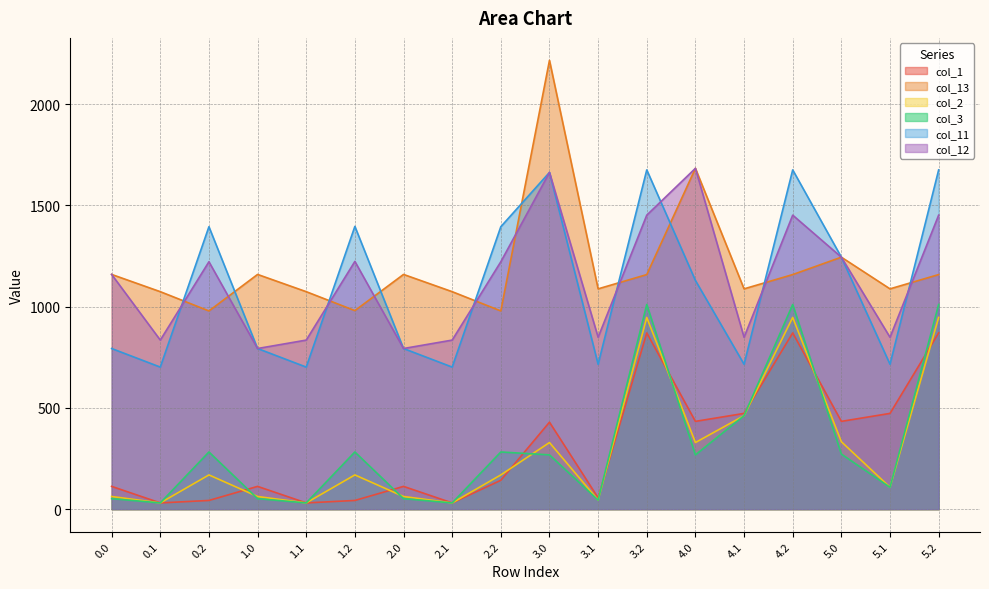

What are all the series names shown in the legend?

col_1, col_13, col_2, col_3, col_11, col_12